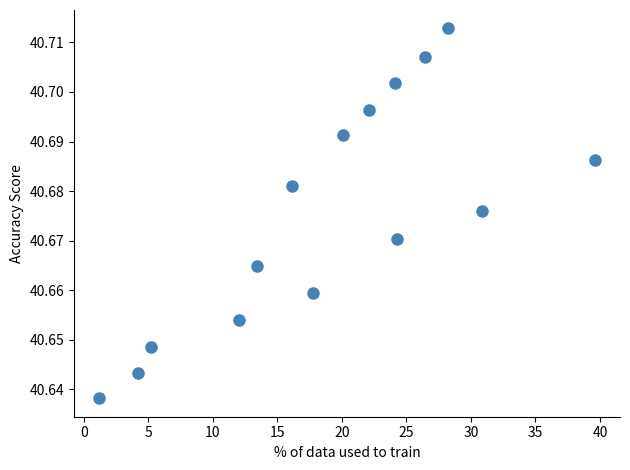

What is the range of X values (max minus min)?

38.5